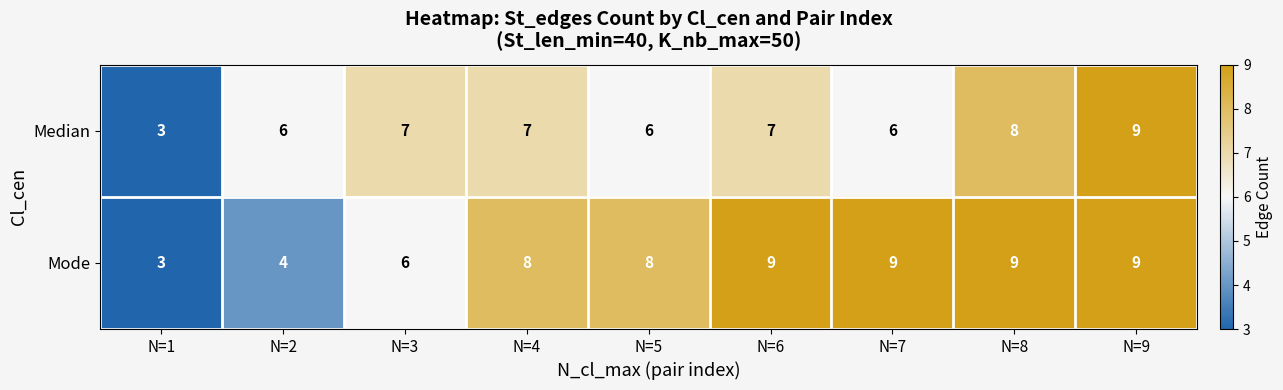

Read the Median value at N=7.

6